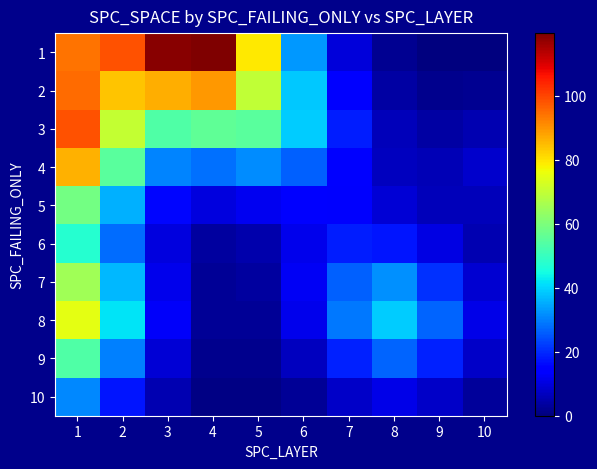

At how many categories does at least one series exceed 15?

9